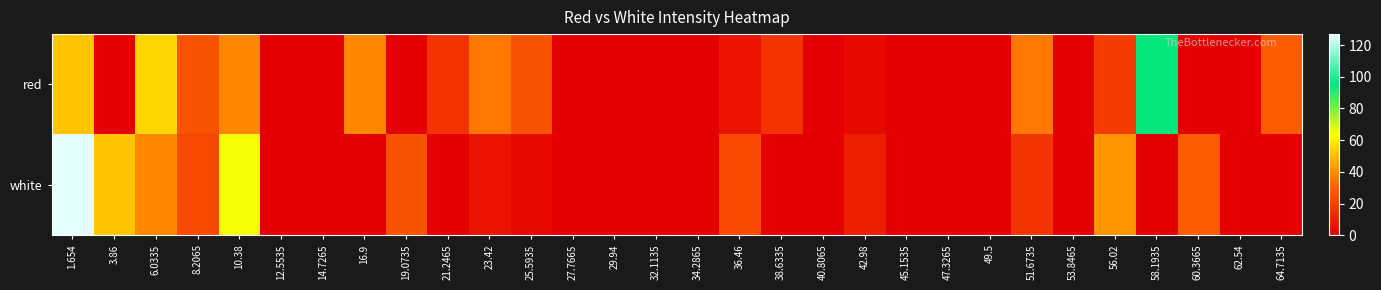

Reading left to right, what are all the values shown in this chart?

red: 1.654=51.9	3.86=0.0	6.0335=55.1	8.2065=25.8	10.38=38.8	12.5535=0.0	14.7265=0.0	16.9=38.8	19.0735=0.0	21.2465=16.0	23.42=35.6	25.5935=25.8	27.7665=0.0	29.94=0.0	32.1135=0.0	34.2865=0.0	36.46=6.2	38.6335=16.0	40.8065=0.0	42.98=3.0	45.1535=0.0	47.3265=0.0	49.5=0.0	51.6735=35.6	53.8465=0.0	56.02=19.3	58.1935=94.3	60.3665=0.0	62.54=0.0	64.7135=29.0
white: 1.654=126.9	3.86=51.9	6.0335=38.8	8.2065=22.5	10.38=64.9	12.5535=0.0	14.7265=0.0	16.9=0.0	19.0735=25.8	21.2465=0.0	23.42=6.2	25.5935=3.0	27.7665=0.0	29.94=0.0	32.1135=0.0	34.2865=0.0	36.46=22.5	38.6335=0.0	40.8065=0.0	42.98=9.5	45.1535=0.0	47.3265=0.0	49.5=0.0	51.6735=16.0	53.8465=0.0	56.02=42.1	58.1935=0.0	60.3665=29.0	62.54=0.0	64.7135=0.0